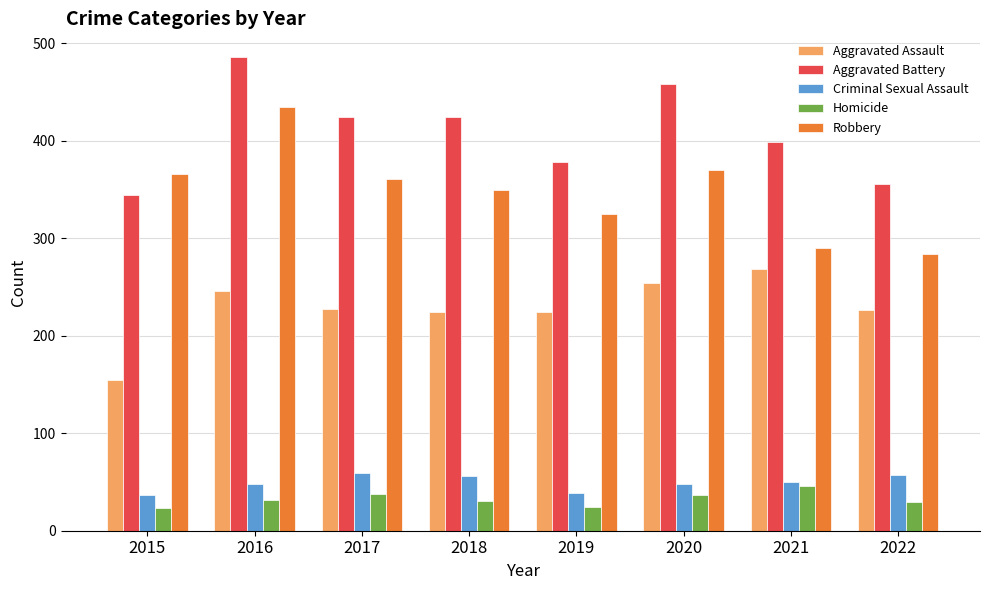

What are all the series names shown in the legend?

Aggravated Assault, Aggravated Battery, Criminal Sexual Assault, Homicide, Robbery